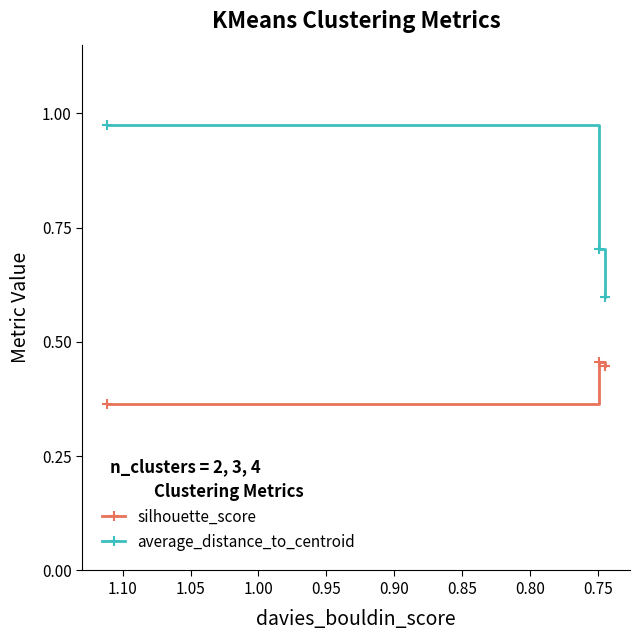

Rank the series by their maximum value, from lowest to highest.

silhouette_score, average_distance_to_centroid